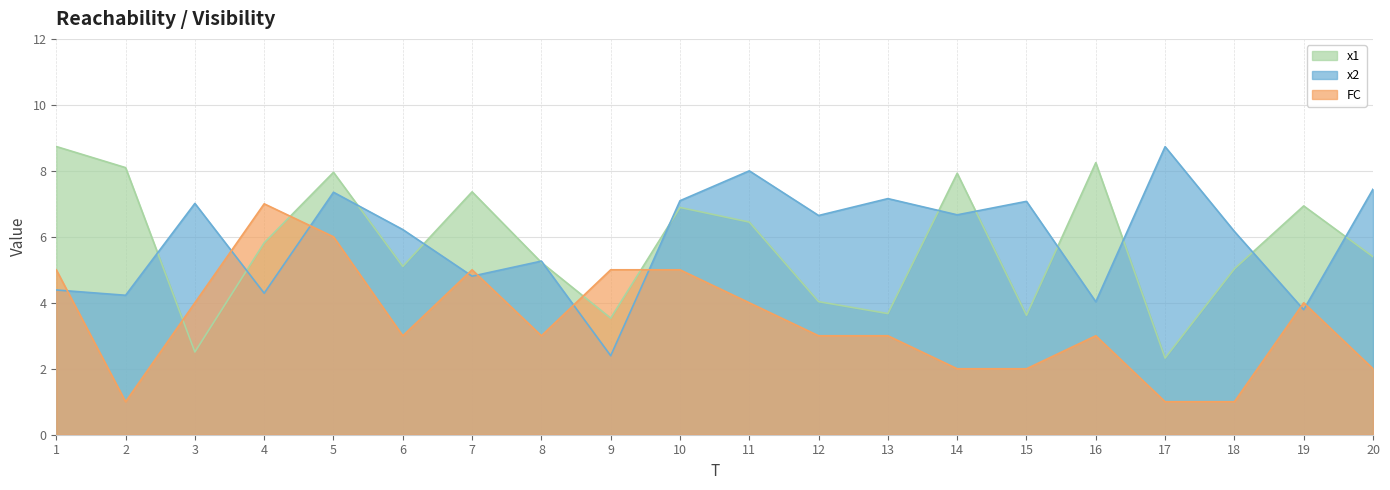

At which label is x1 closest to 5?

18